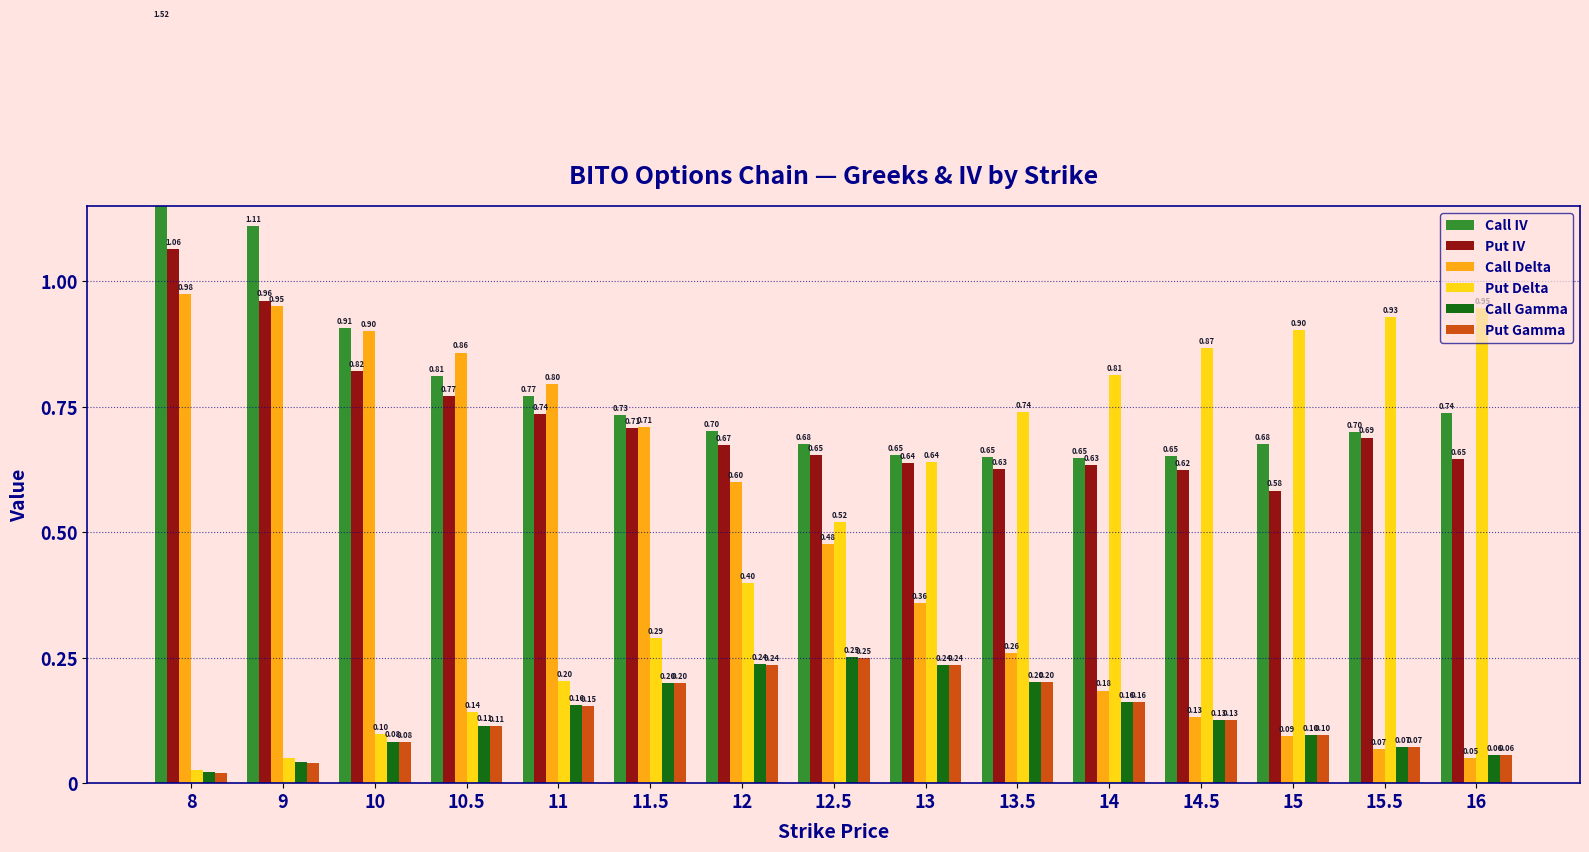

Which label corresponds to the largest value in the chart?

8